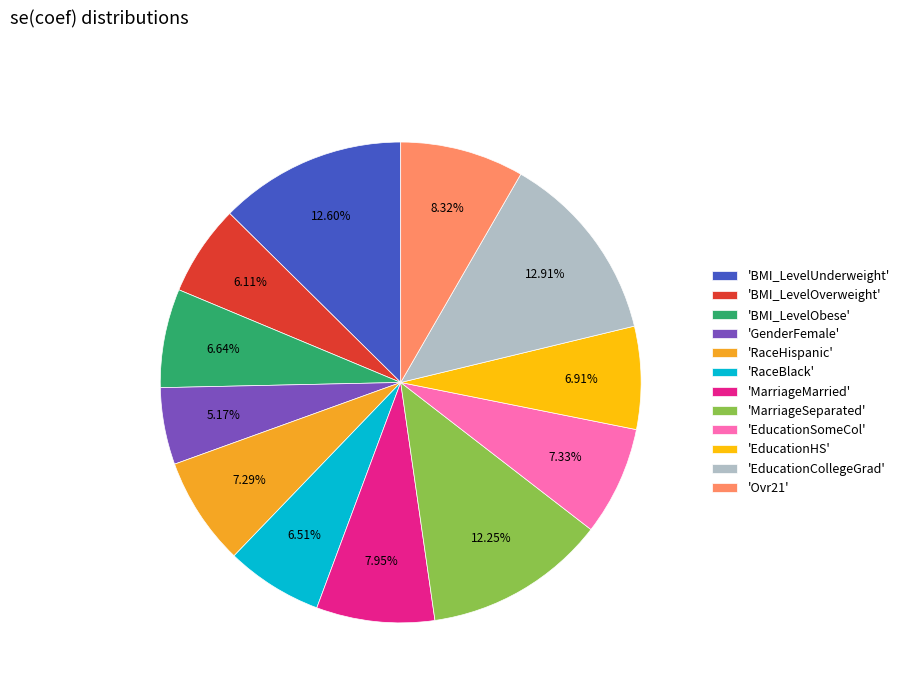

Which slice is the smallest?

'GenderFemale'